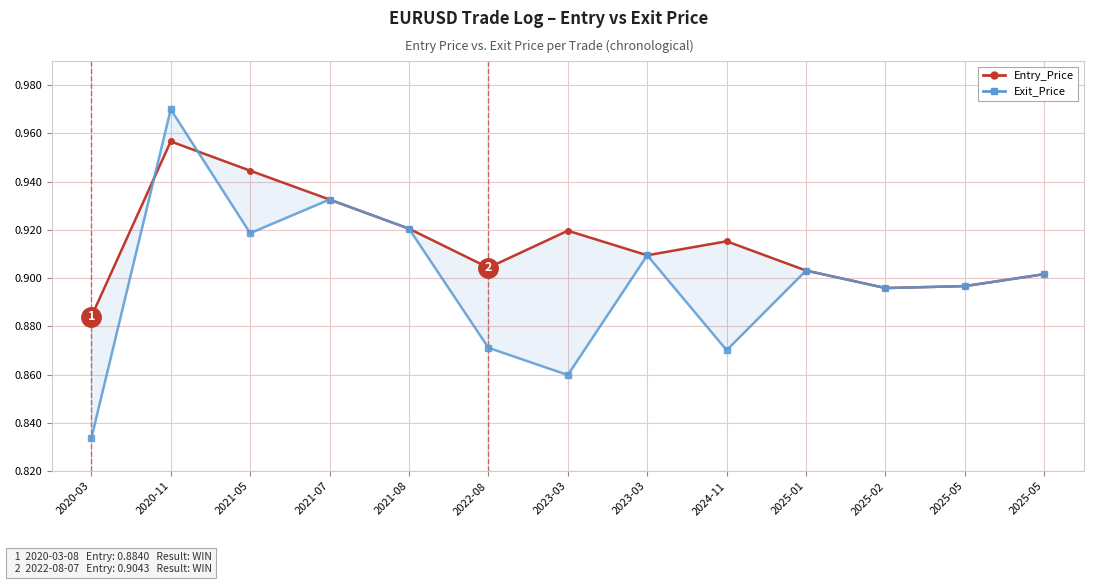

What is the difference between the maximum and second lowest values in the Entry_Price series?

0.1